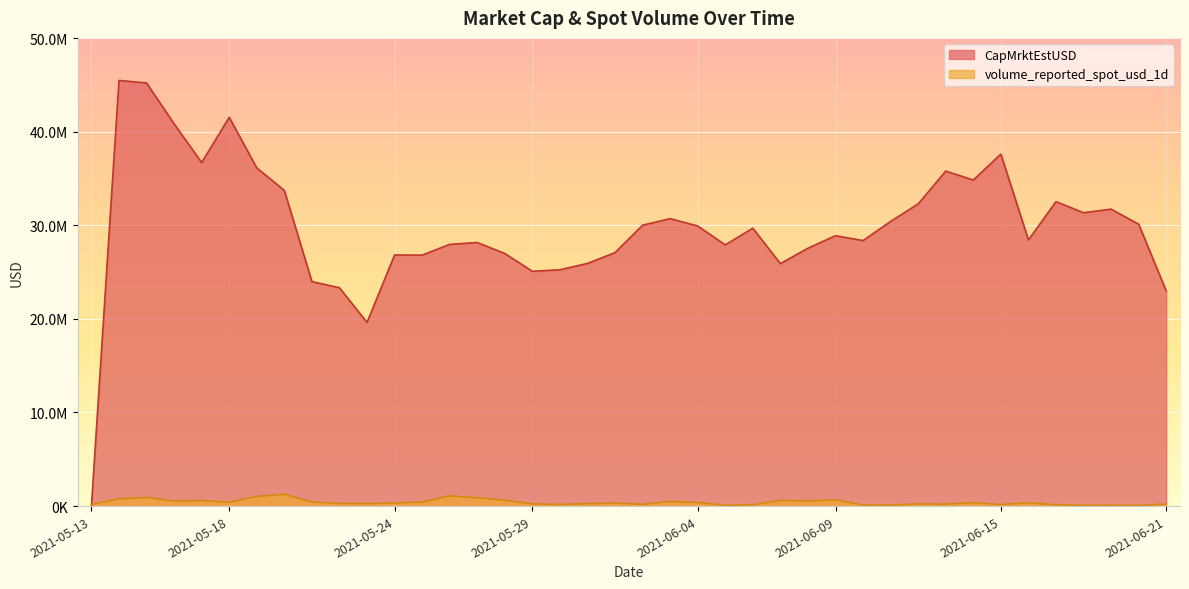

Does the chart display data point markers on the line(s)?

No